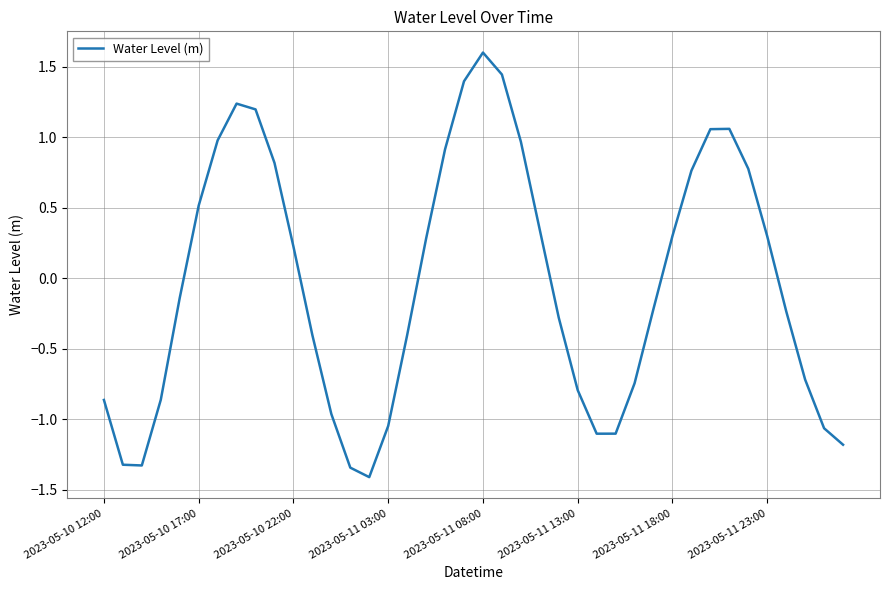

How many categories are shown in the chart?

40